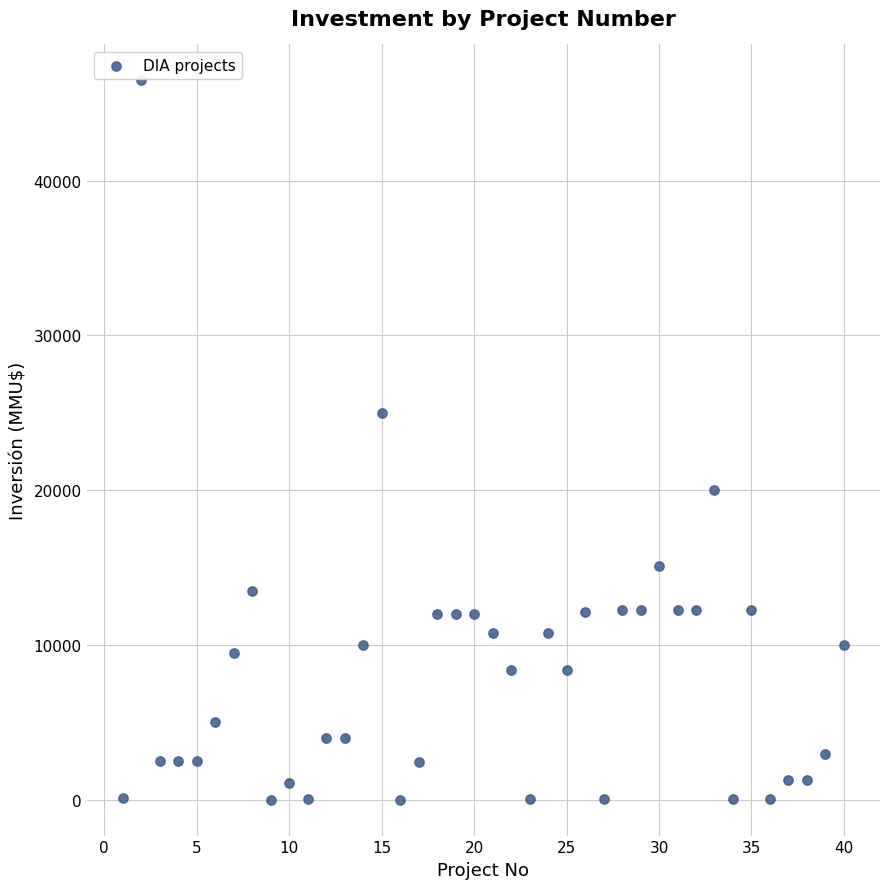

What Y value in the scatter plot is closest to 23235?

25000